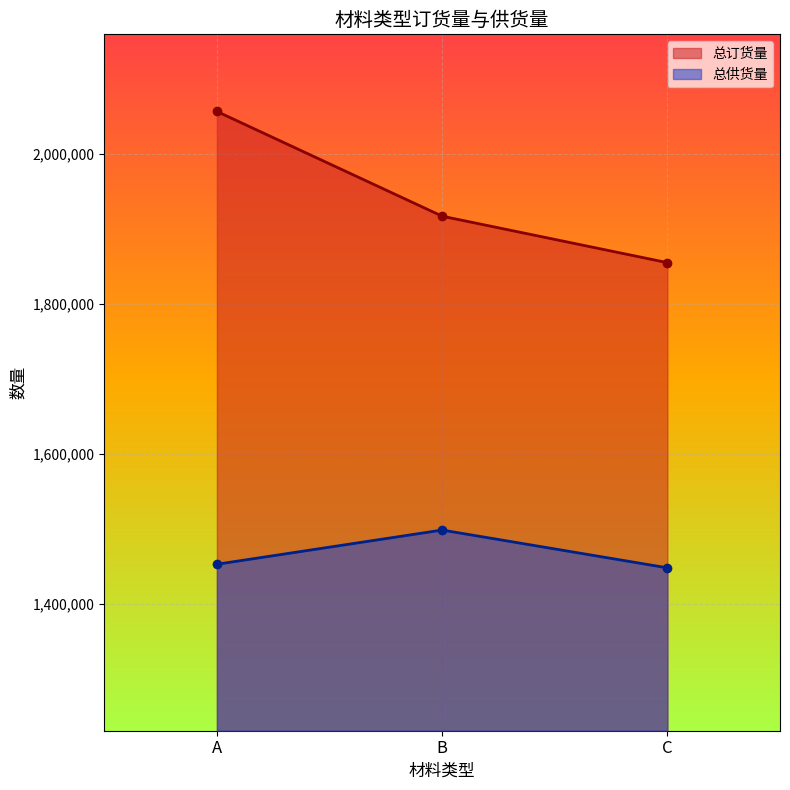

List the series in order of their overall mean, highest first.

总订货量, 总供货量